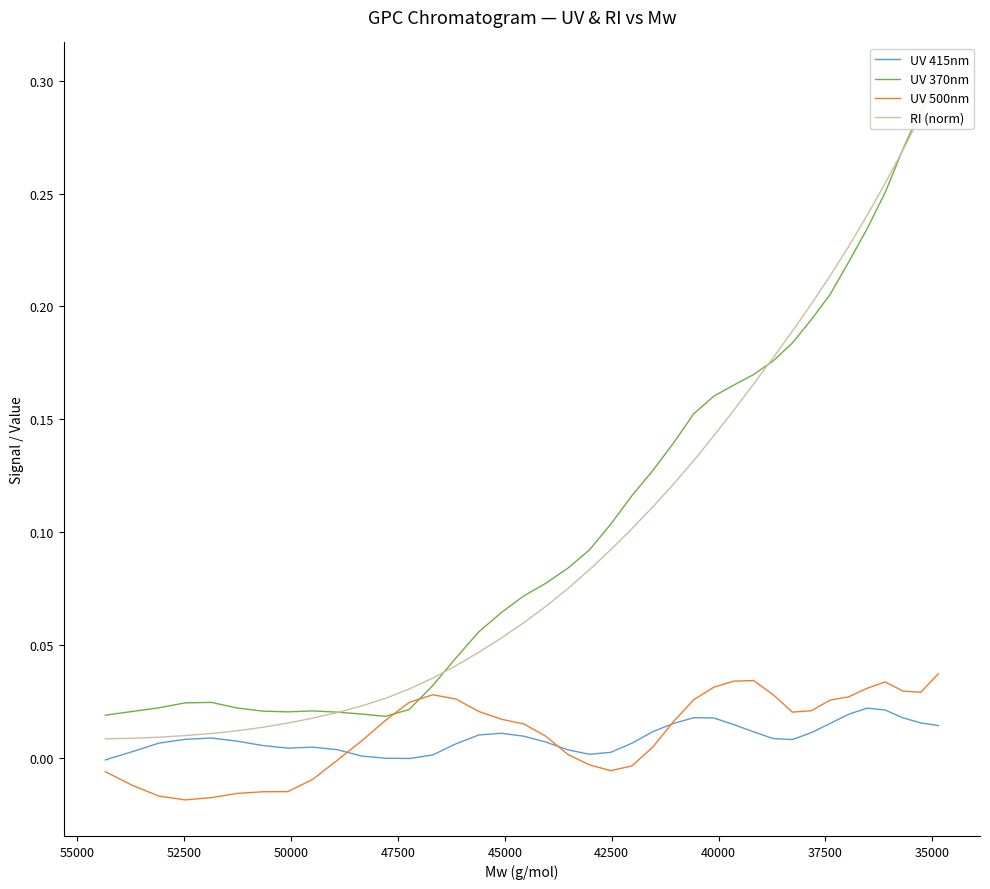

How many interior local peaks does the UV 500nm series have?

3